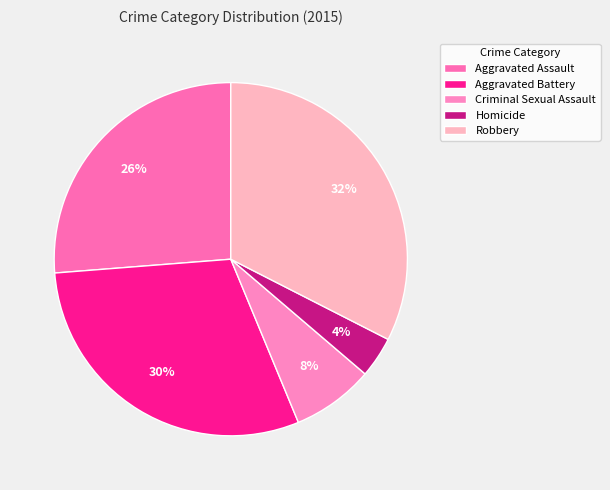

Count the number of slices in the pie.

5